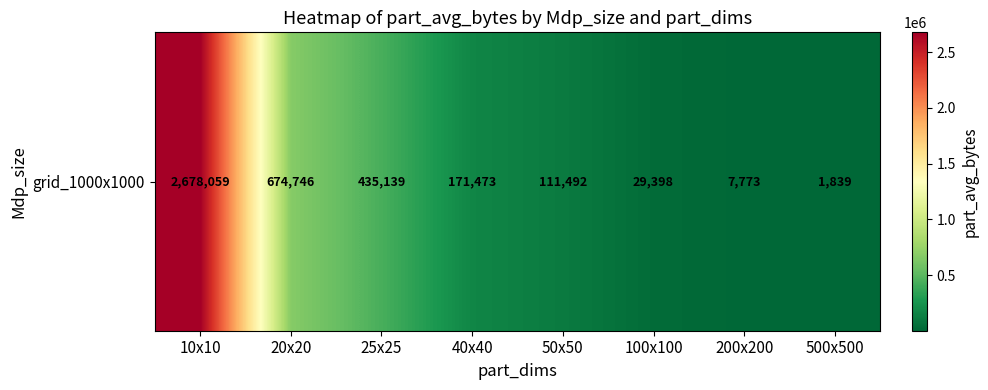

Rank the categories by value from highest to lowest.

10x10, 20x20, 25x25, 40x40, 50x50, 100x100, 200x200, 500x500